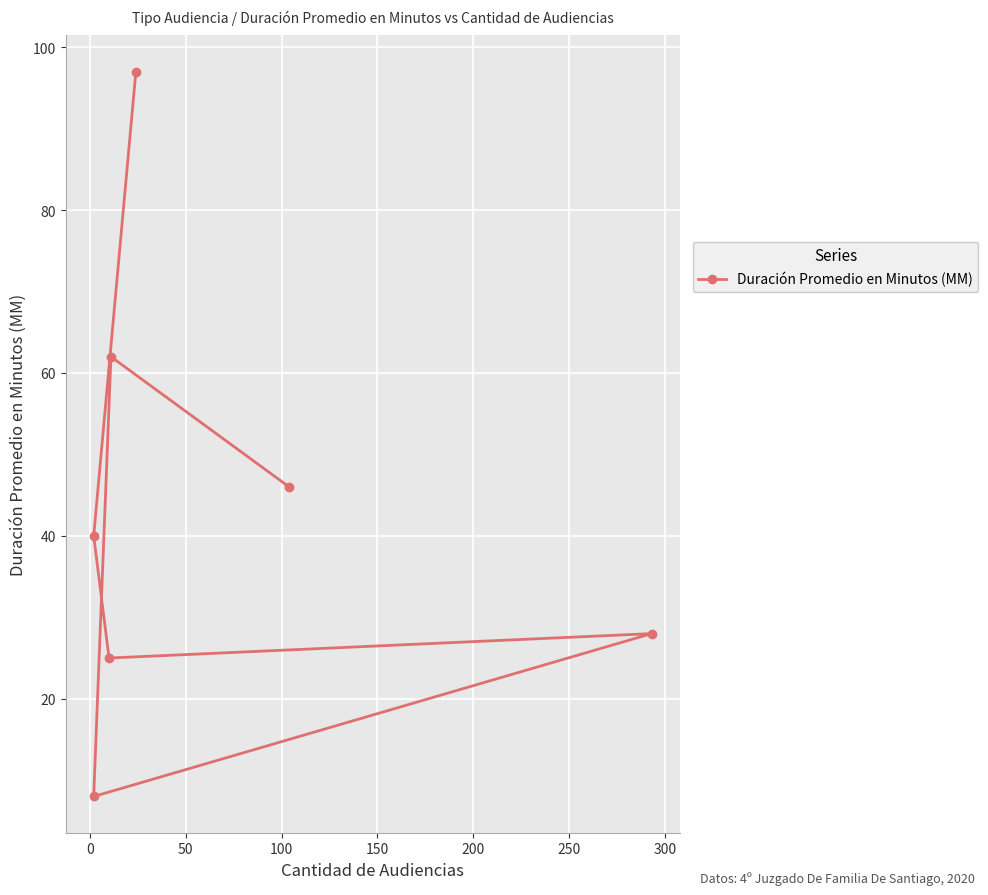

What is the smallest value displayed?

8